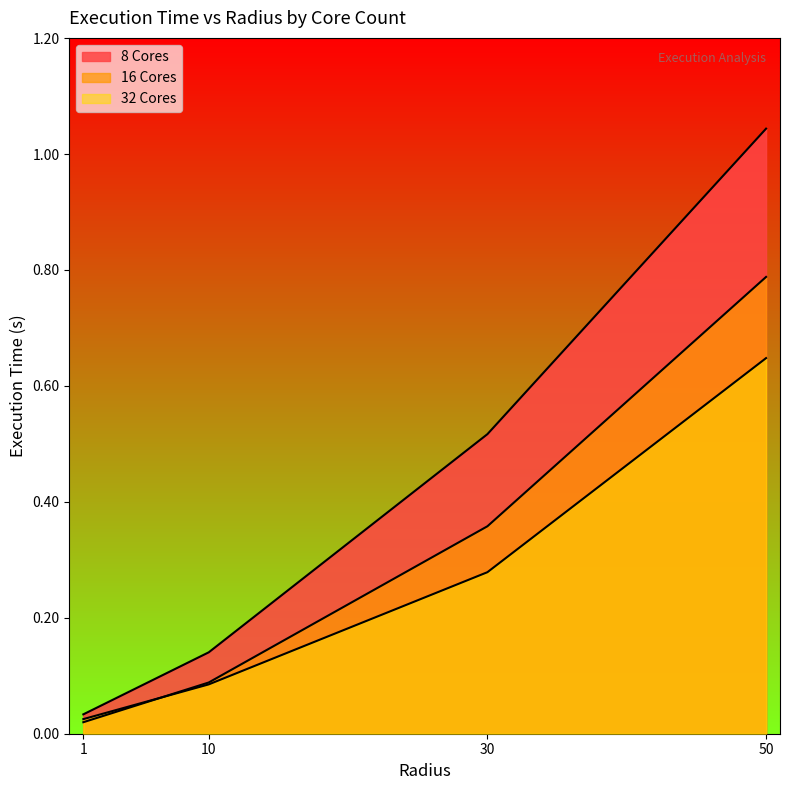

At which category does the chart reach its peak across all series?

50